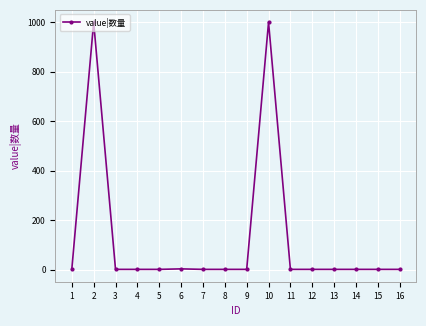

What is the average value?

126